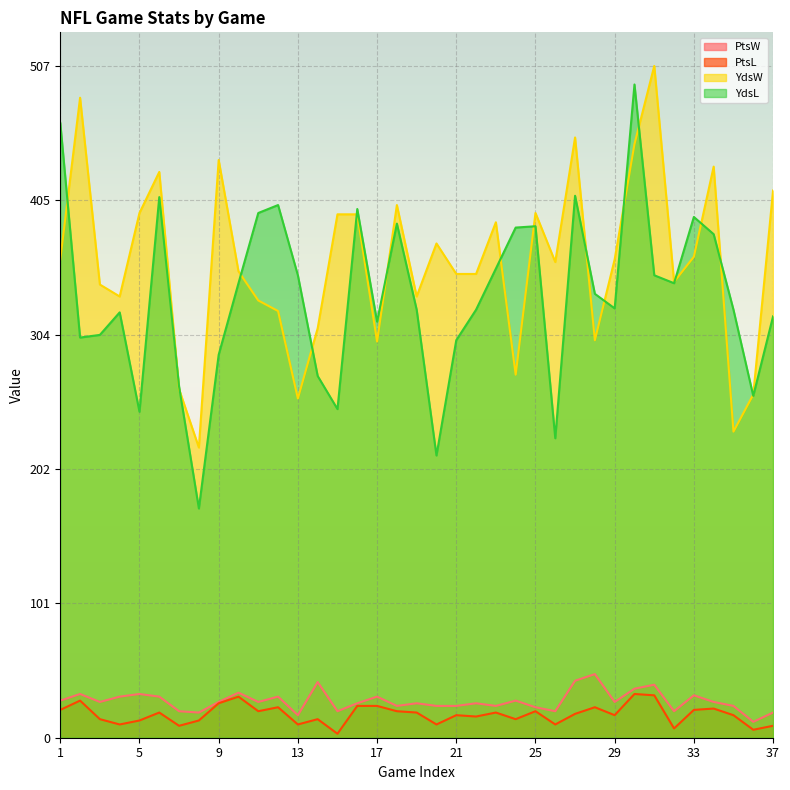

The value of YdsL at 17 is 314. True or false?

True